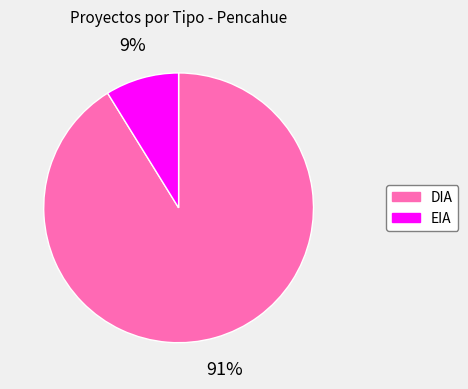

Combined, do DIA and EIA account for over 50%?

Yes